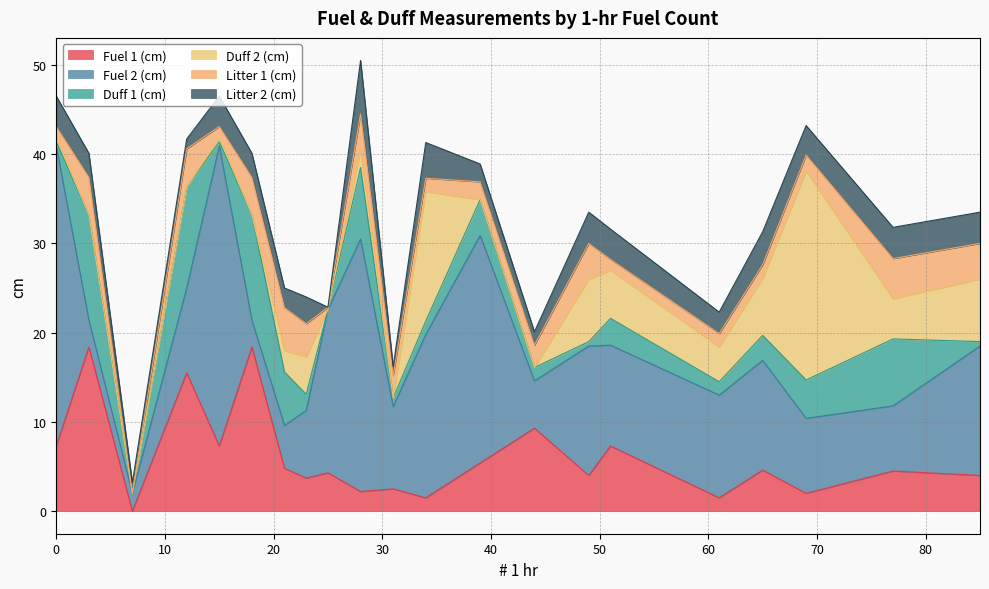

Reading left to right, extract all data points from this chart.

Fuel 1 (cm): 7.3	18.4	0.0	15.5	7.3	18.4	4.8	3.7	4.3	2.2	2.5	1.5	5.4	9.3	4.0	7.3	1.5	4.6	2.0	4.5	4.0
Fuel 2 (cm): 33.6	3.0	2.0	9.5	33.6	3.0	4.8	7.6	18.3	28.3	9.2	18.3	25.5	5.3	14.5	11.3	11.5	12.3	8.4	7.3	14.5
Duff 1 (cm): 0.5	11.8	0.0	11.3	0.5	11.8	6.0	1.8	0.0	8.0	1.0	1.5	4.0	1.5	0.5	3.0	1.5	2.8	4.3	7.5	0.5
Duff 2 (cm): 0.5	0.0	0.0	0.0	0.5	0.0	2.4	4.2	0.0	2.0	0.0	14.5	0.0	0.0	7.0	5.4	3.9	6.4	23.4	4.5	7.0
Litter 1 (cm): 1.2	4.2	0.0	4.3	1.2	4.2	4.8	3.7	0.2	4.0	2.5	1.5	2.0	2.5	4.0	1.2	1.5	1.5	1.8	4.5	4.0
Litter 2 (cm): 3.4	2.7	1.2	1.1	3.4	2.7	2.2	3.0	0.0	6.0	1.0	4.0	2.0	1.5	3.5	3.4	2.4	3.7	3.3	3.5	3.5